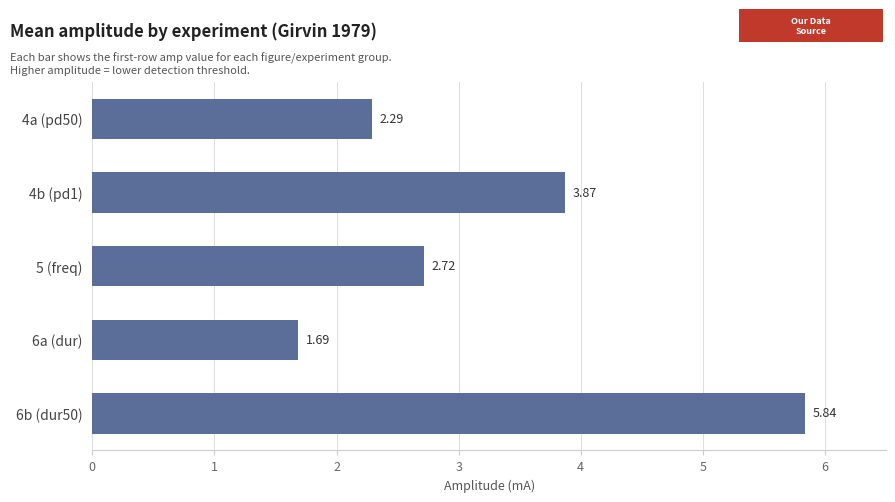

List the labels in order of value, smallest first.

6a (dur), 4a (pd50), 5 (freq), 4b (pd1), 6b (dur50)